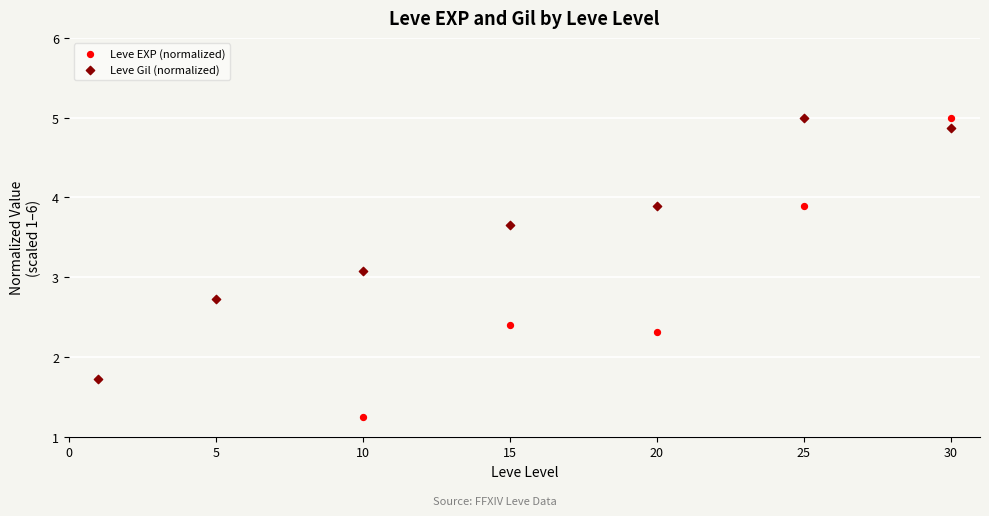

What are all the series names shown in the legend?

Leve EXP (normalized), Leve Gil (normalized)